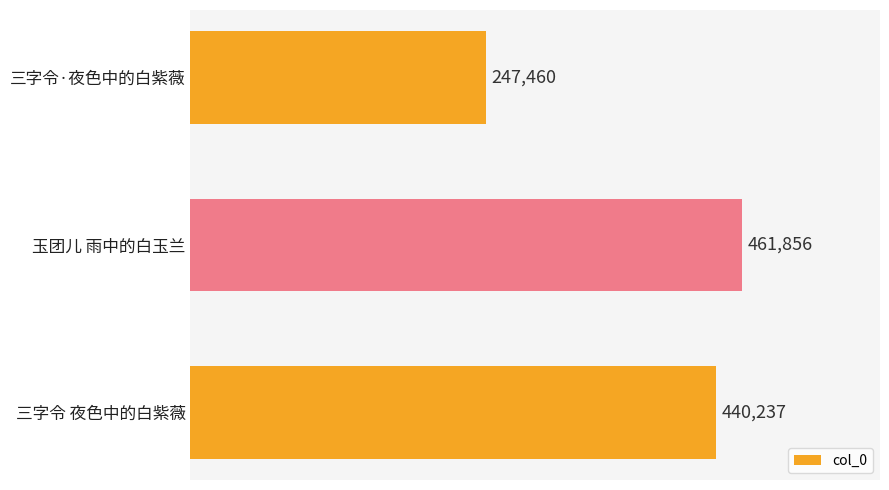

List the labels in order of value, smallest first.

三字令·夜色中的白紫薇, 三字令 夜色中的白紫薇, 玉团儿 雨中的白玉兰